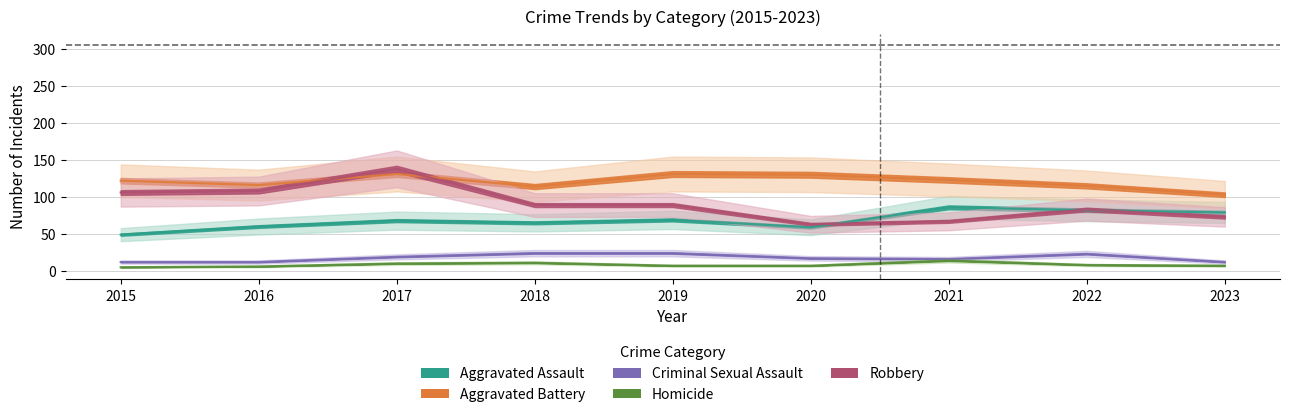

Where does the Robbery series first go above 89?

2015